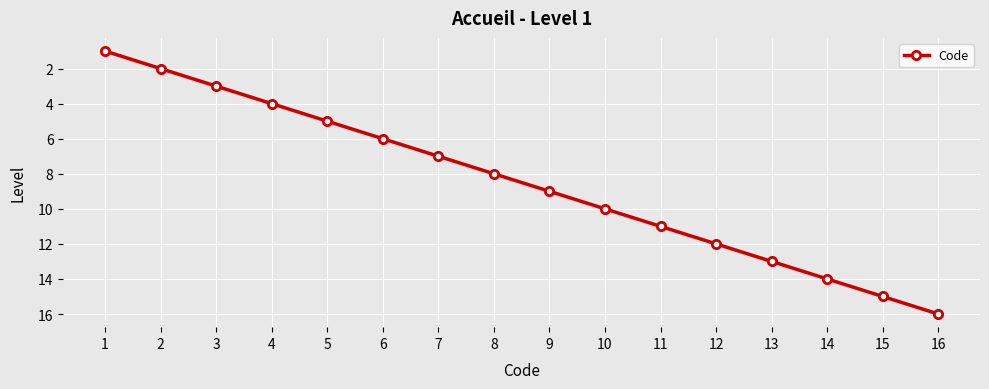

List the labels in order of value, largest first.

16, 15, 14, 13, 12, 11, 10, 9, 8, 7, 6, 5, 4, 3, 2, 1